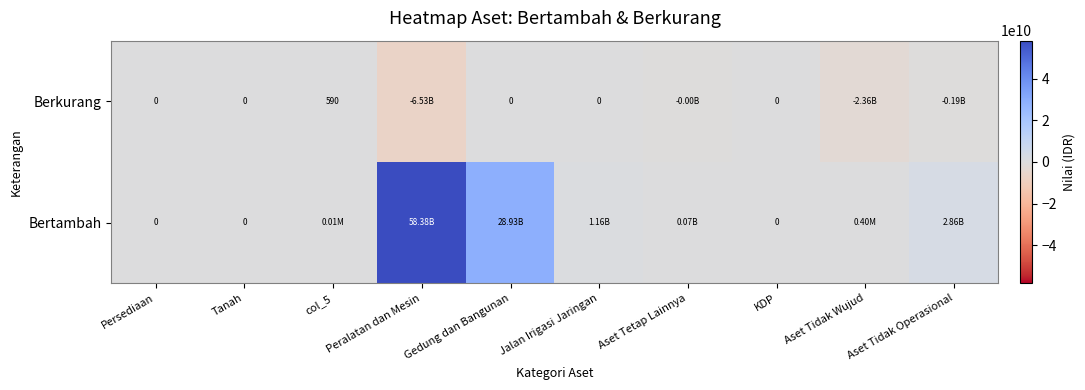

List the series in order of their overall mean, highest first.

Bertambah, Berkurang